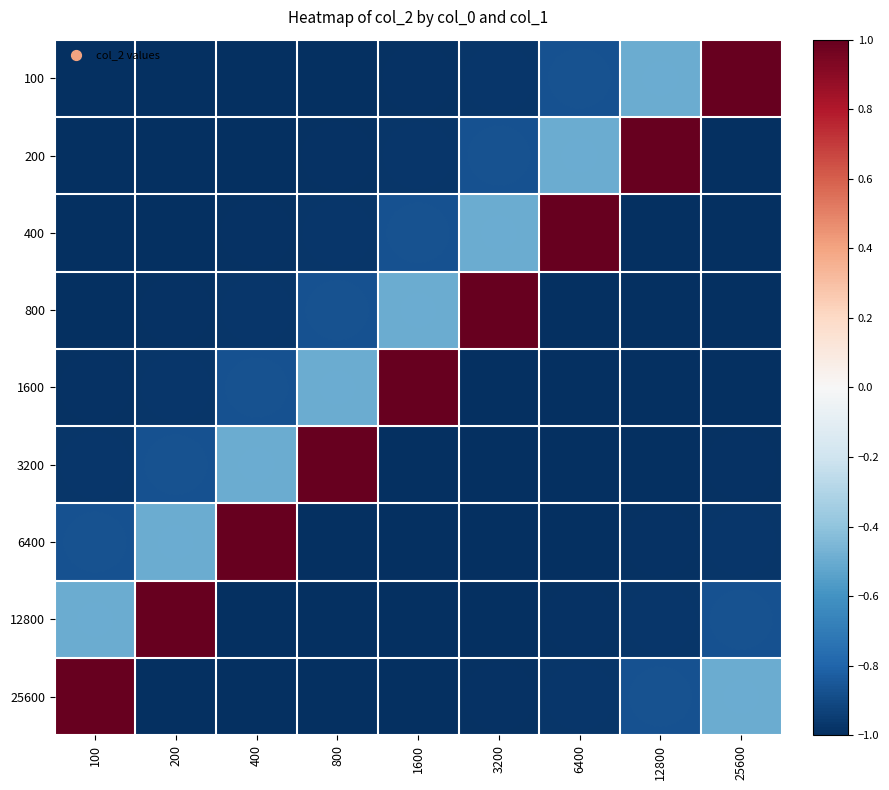

List the series in order of their overall mean, lowest first.

100, 200, 400, 800, 1600, 3200, 6400, 12800, 25600